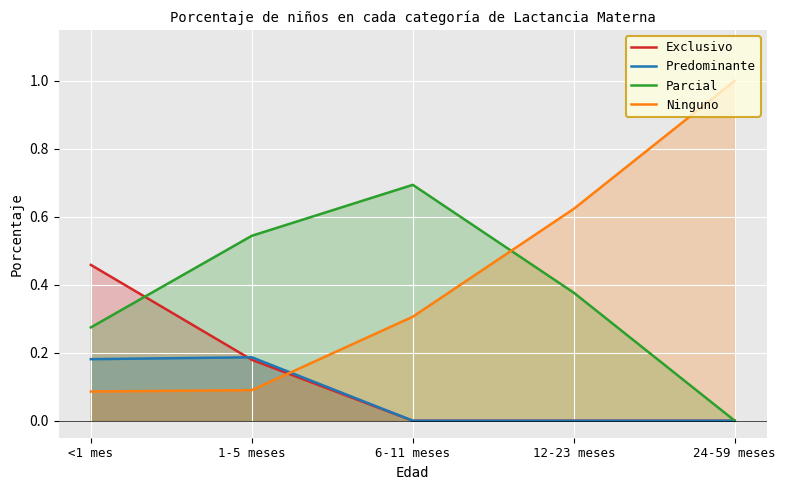

Is it true that Predominante equals 0.0 at 24-59 meses?

True